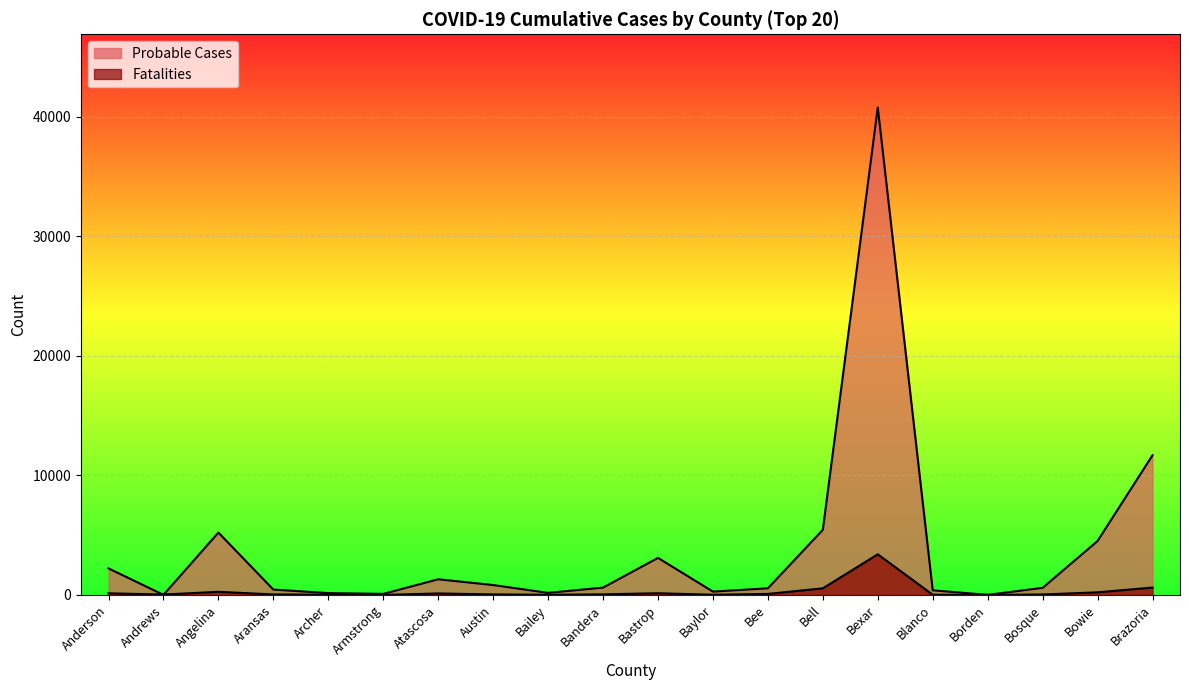

List the labels in order of Fatalities value, largest first.

Bexar, Brazoria, Bell, Angelina, Bowie, Bastrop, Anderson, Atascosa, Bee, Bandera, Aransas, Austin, Bosque, Andrews, Blanco, Archer, Baylor, Bailey, Armstrong, Borden